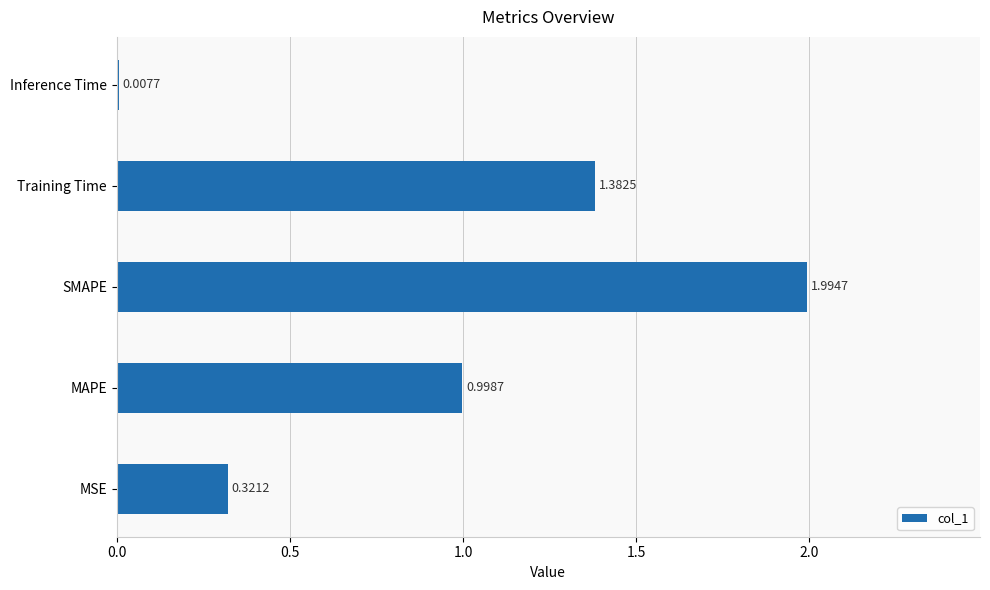

Does the chart contain stacked bars?

No